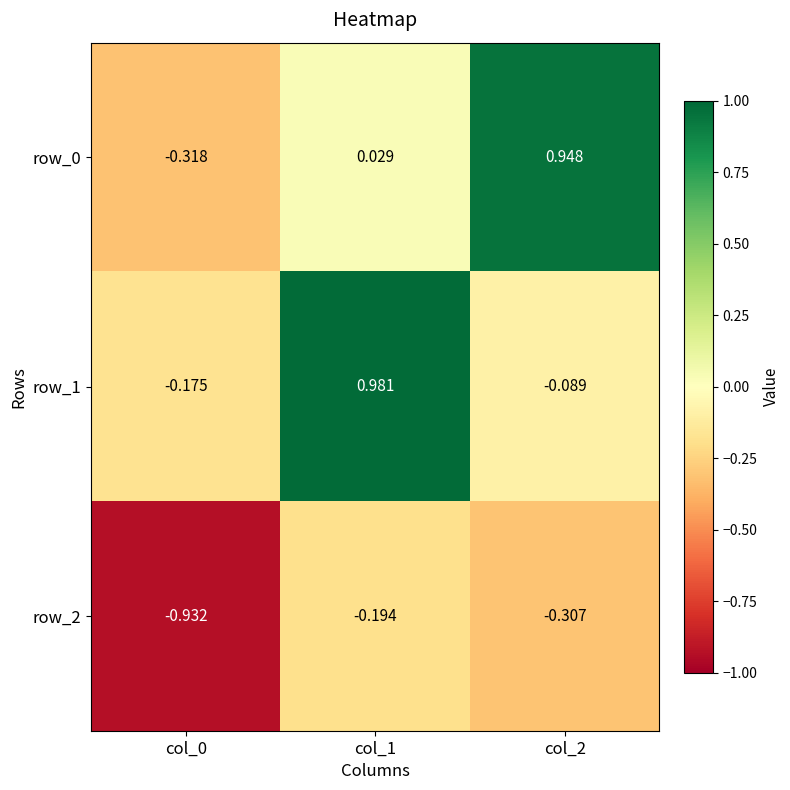

Is the value of row_0 at col_2 greater than the value of row_2 at col_1?

Yes